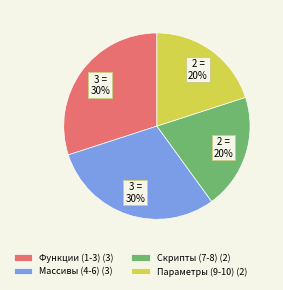

To the nearest percent, what is the average slice percentage?

25%